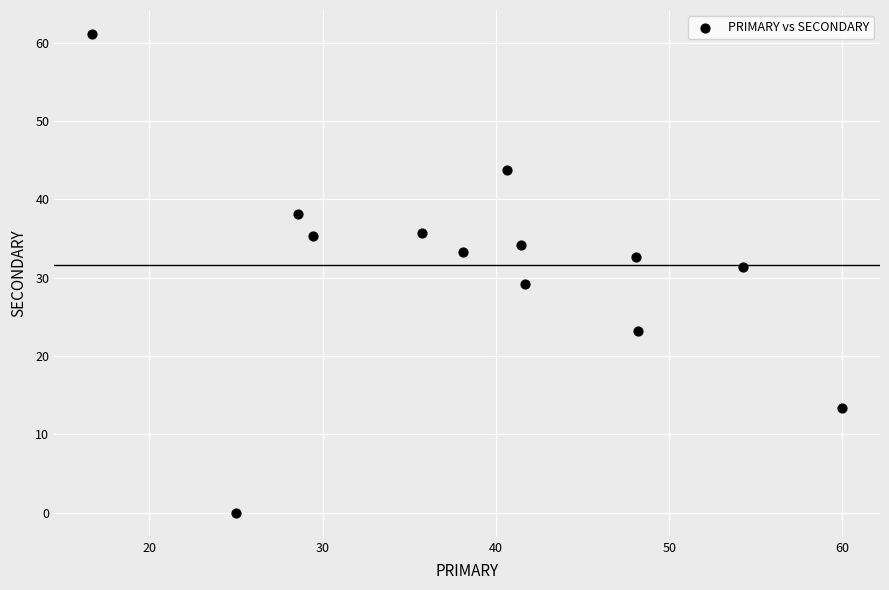

What is the range of X values (max minus min)?

43.3